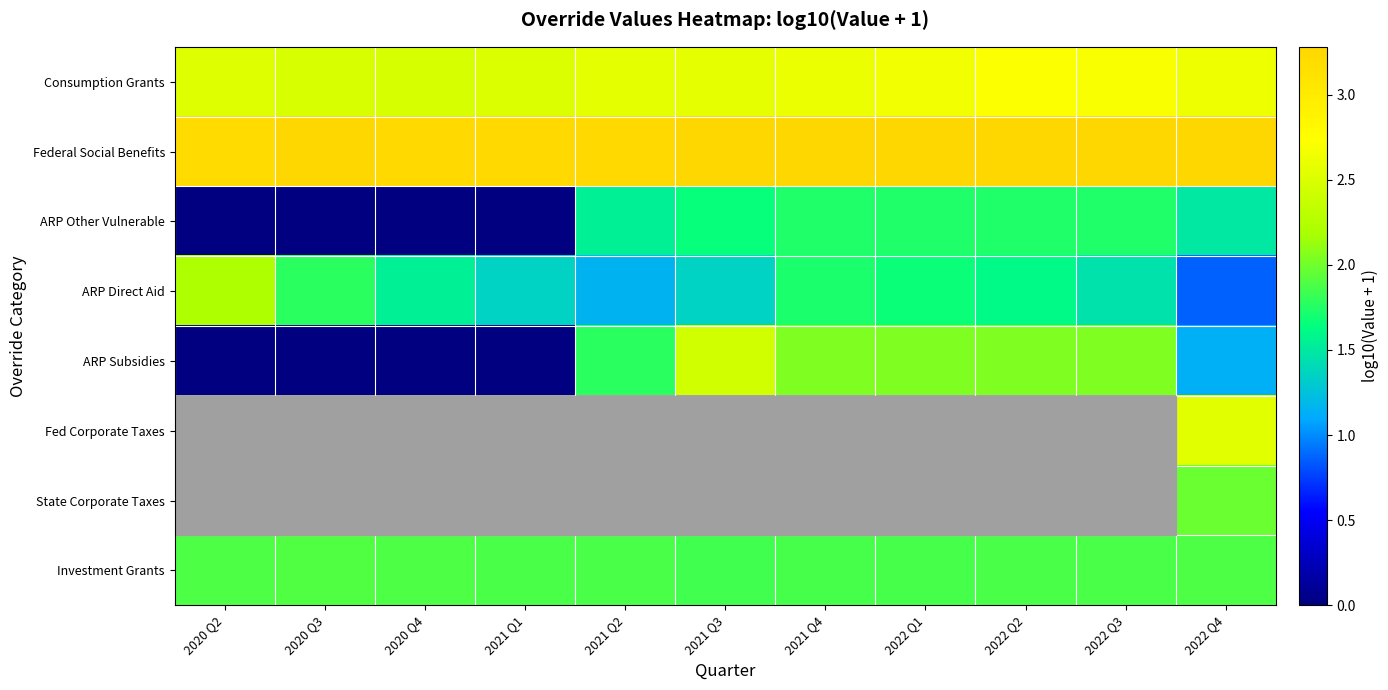

Which category has the lowest value in the Investment Grants series?

2021 Q3